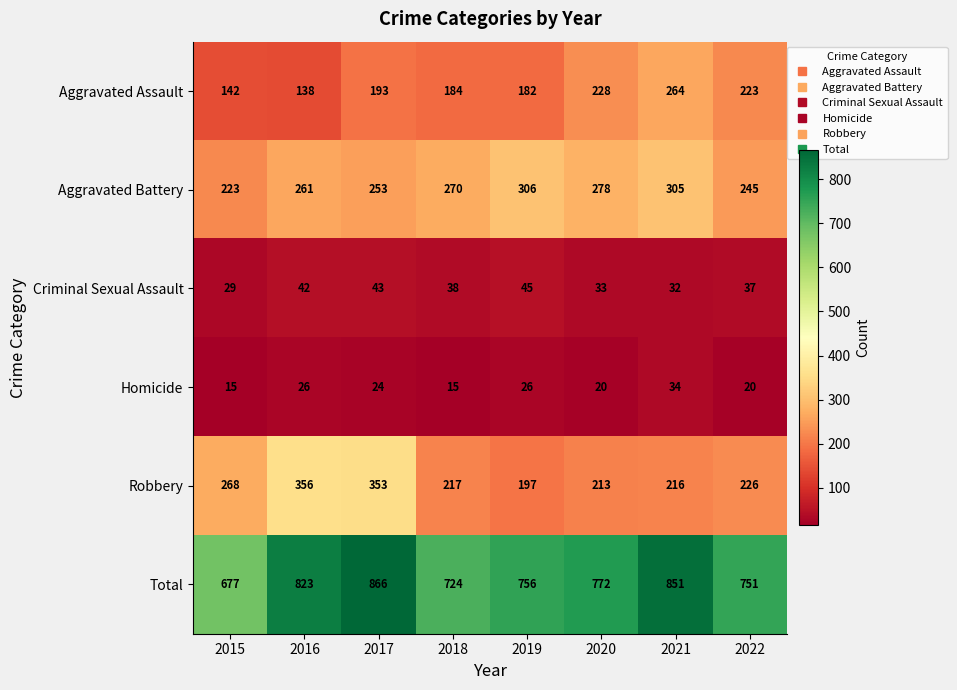

The value of Aggravated Assault at 2018 is 184. True or false?

True